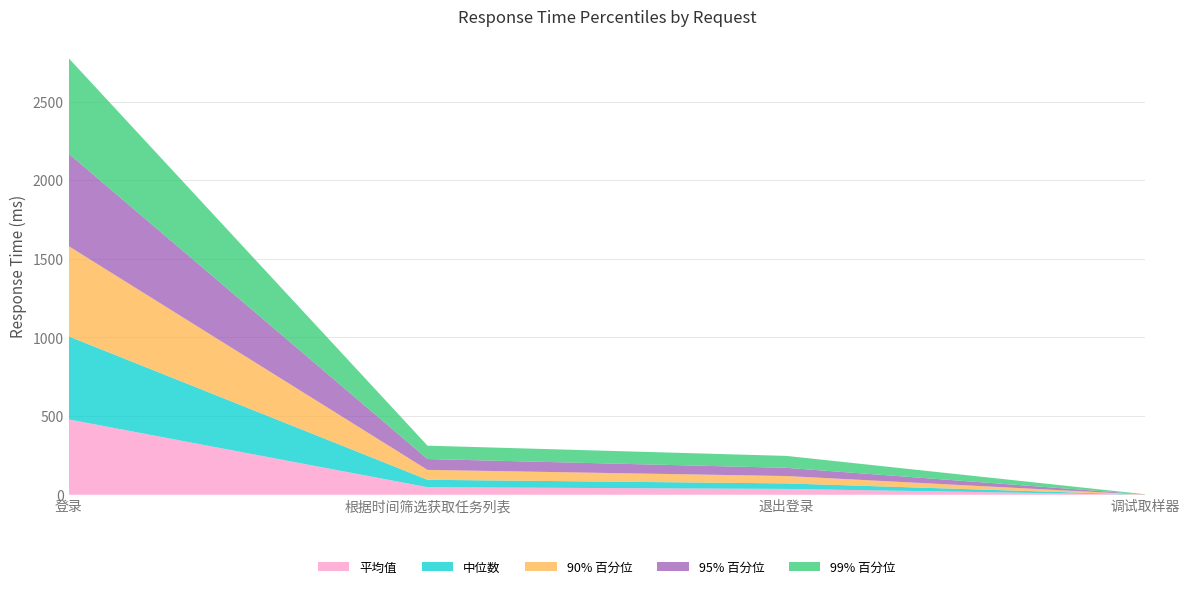

Reading left to right, extract all data points from this chart.

平均值: 479	48	37	0
中位数: 528	47	35	0
90% 百分位: 574	63	47	1
95% 百分位: 588	69	52	1
99% 百分位: 607	85	76	1